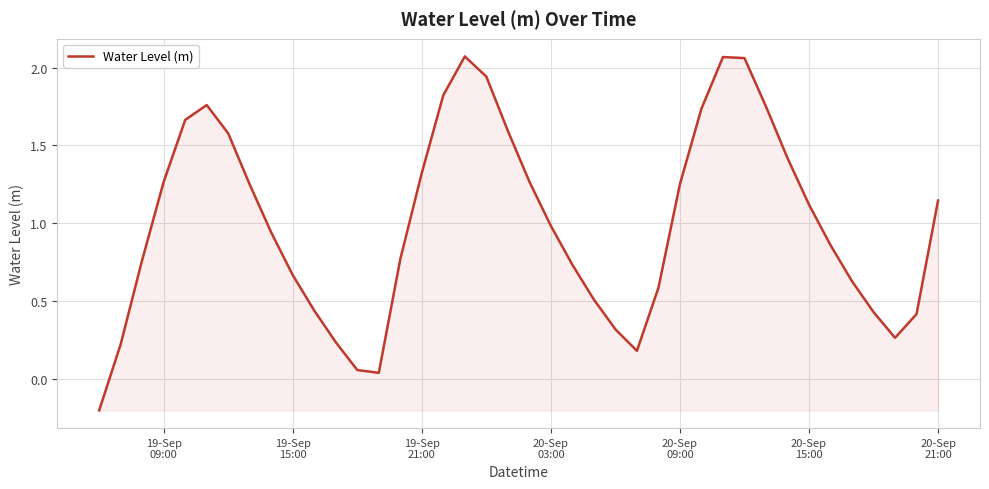

What is the difference between the maximum and minimum values?

2.3